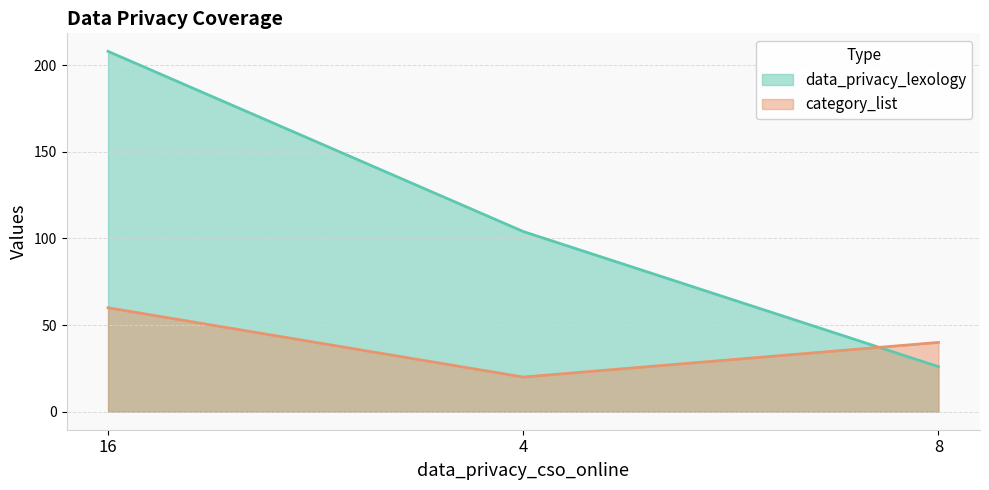

What is the smallest value displayed?

20